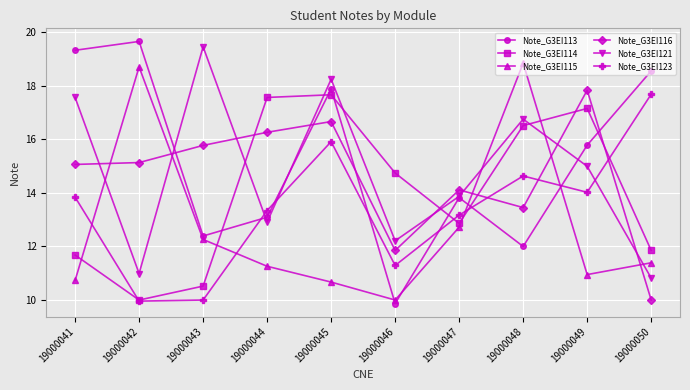

Is the value of Note_G3EI116 at 19000047 greater than the value of Note_G3EI113 at 19000050?

No